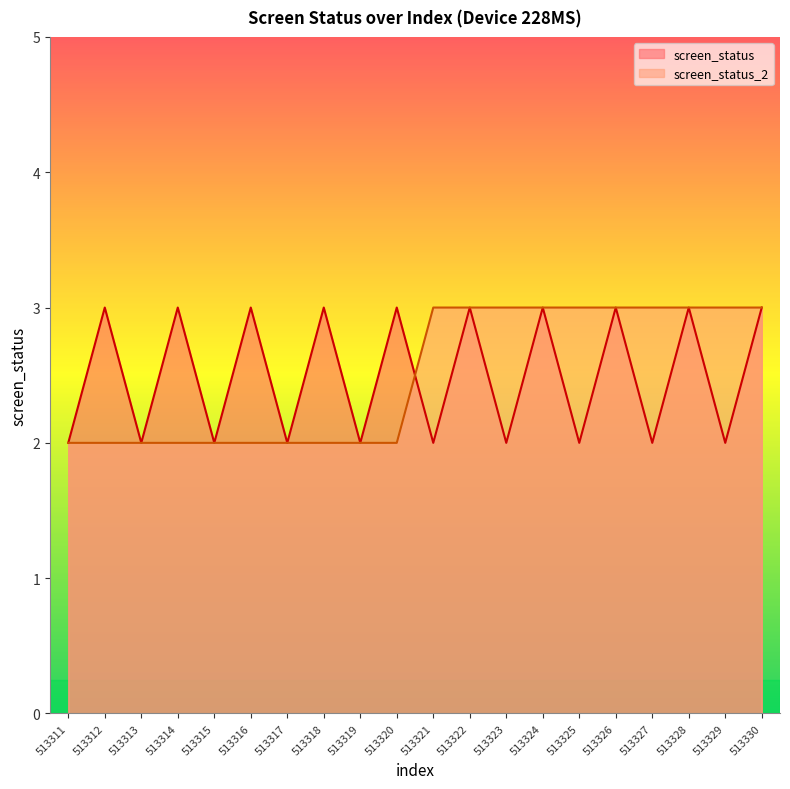

What are all the series names shown in the legend?

screen_status, screen_status_2